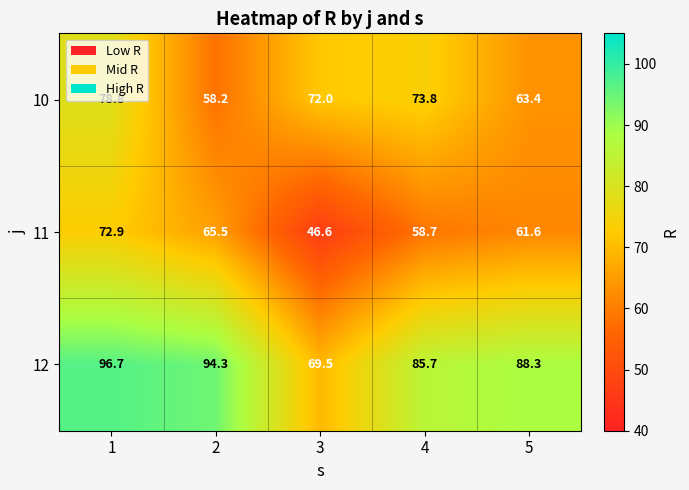

Which series has the largest range (max minus min)?

12